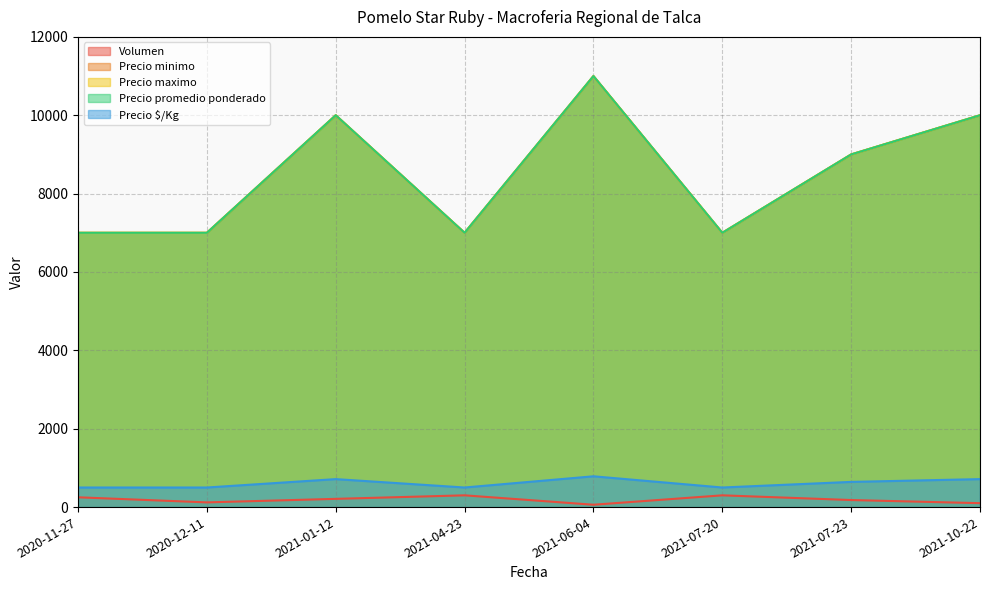

True or false: Precio minimo and Precio $/Kg cross at least once.

False